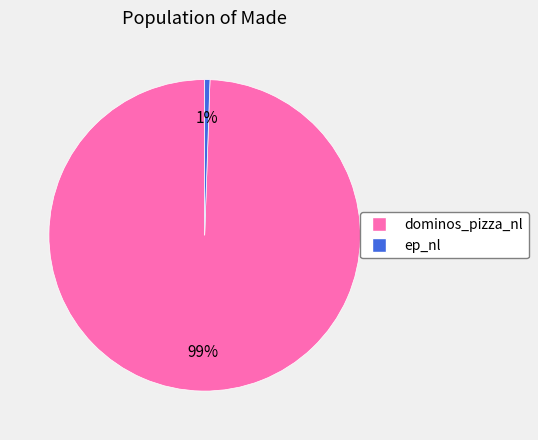

Rank the categories by value from lowest to highest.

ep_nl, dominos_pizza_nl